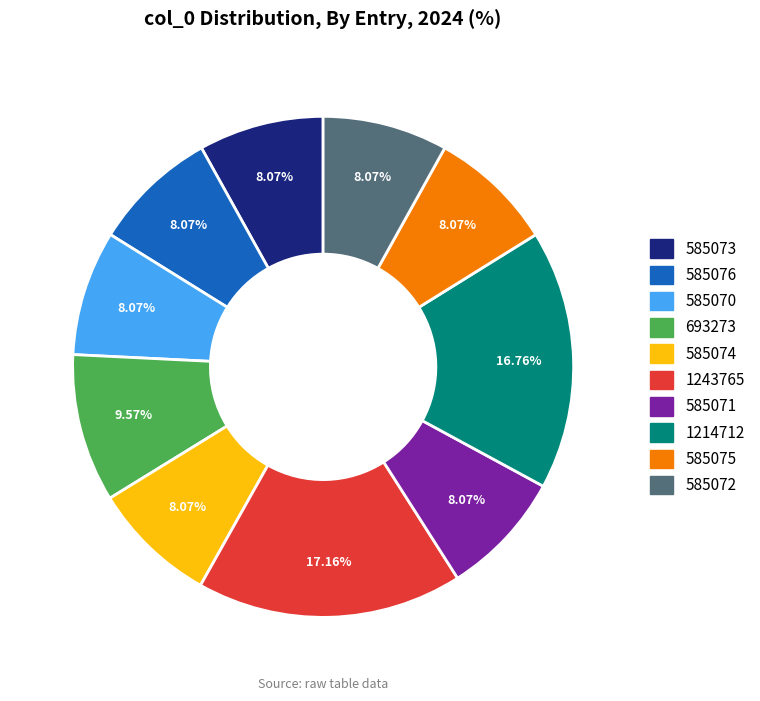

What percentage is the 585074 slice, to the nearest percent?

8%